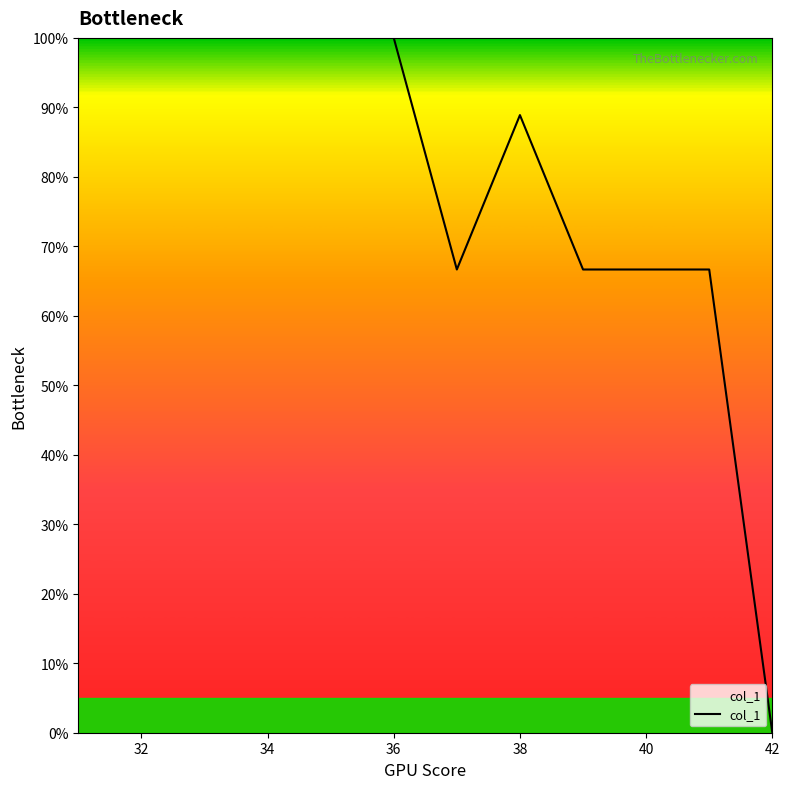

Does the chart have visible grid lines?

No